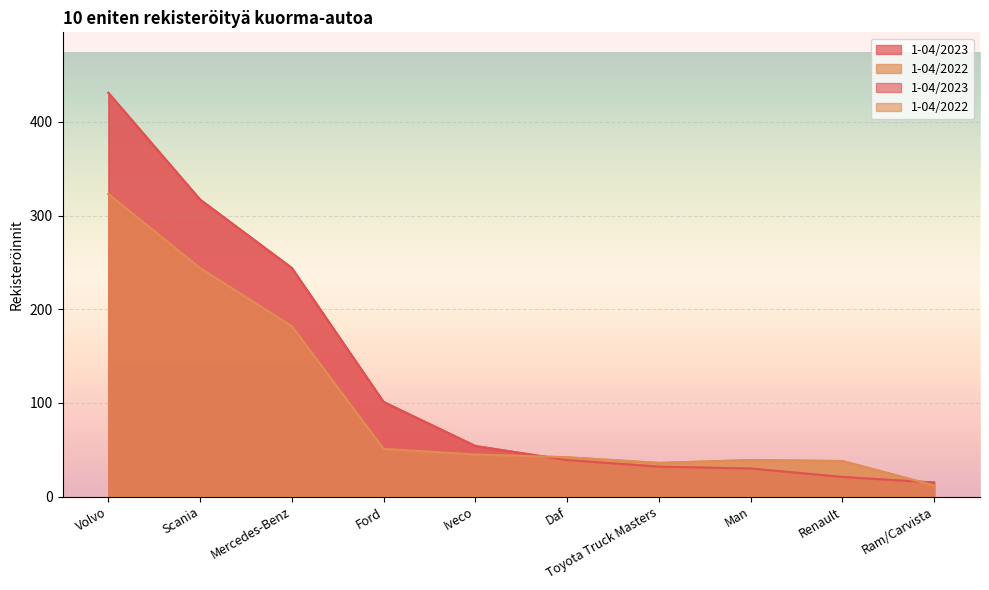

At which label does 1-04/2023 first exceed 54?

Volvo